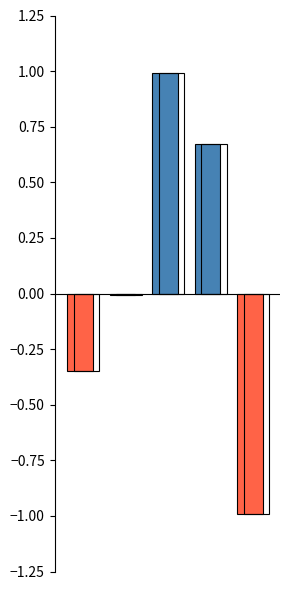

The chart shows a value of -0.6 at 0. True or false?

False